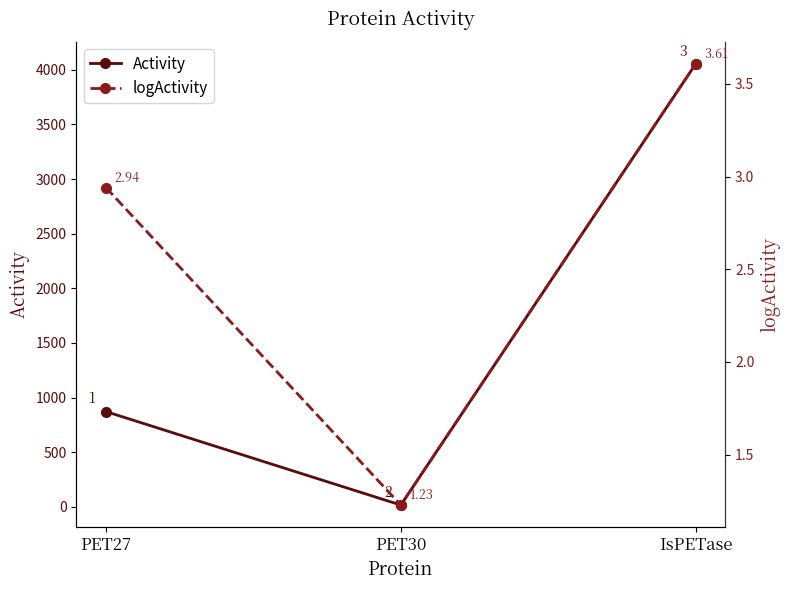

Is the value of Activity at IsPETase greater than the value of logActivity at PET30?

Yes